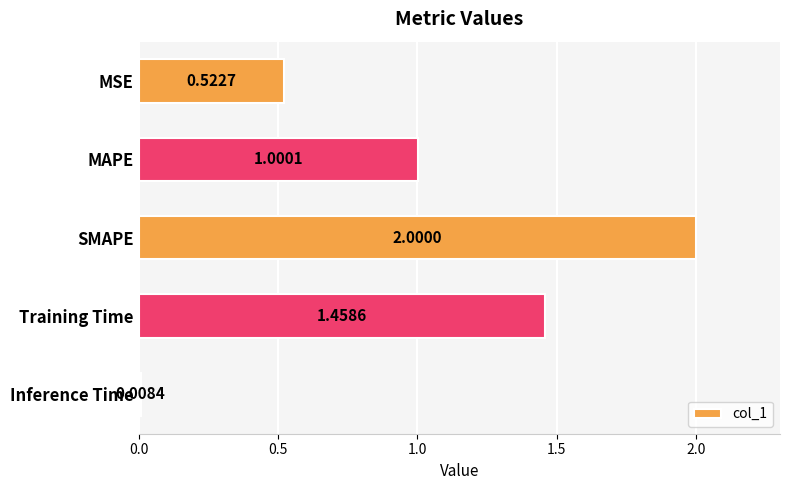

Count the number of categories in the chart.

5